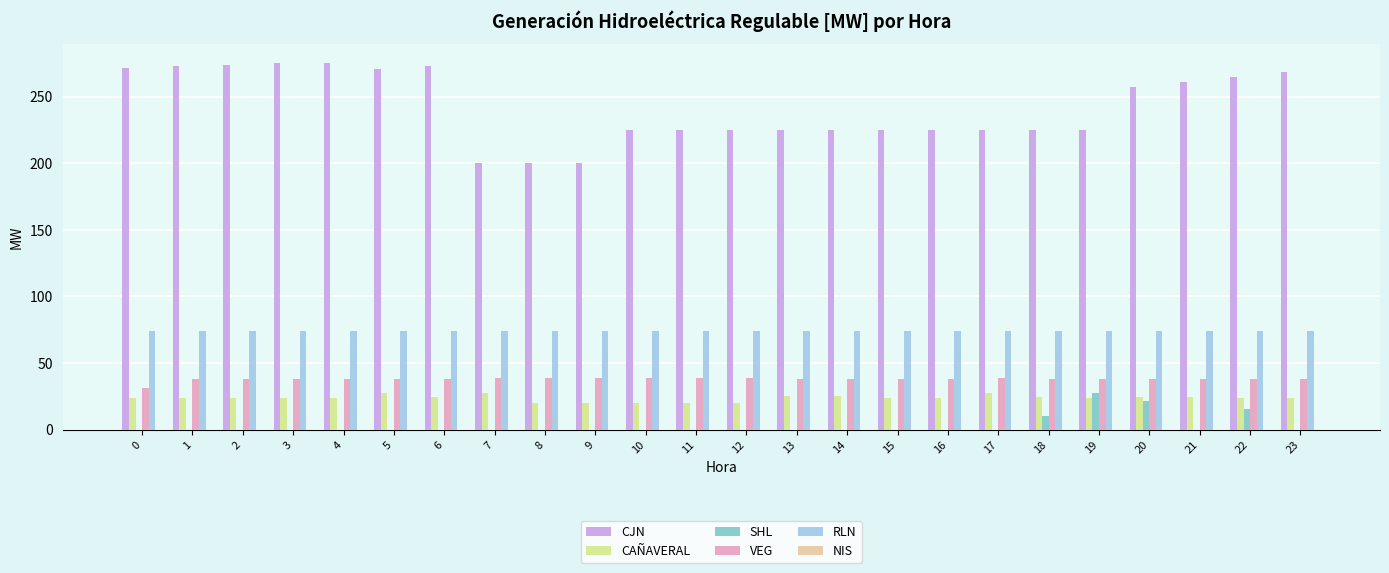

What is the sum of the RLN values at 2 and 23?

147.9